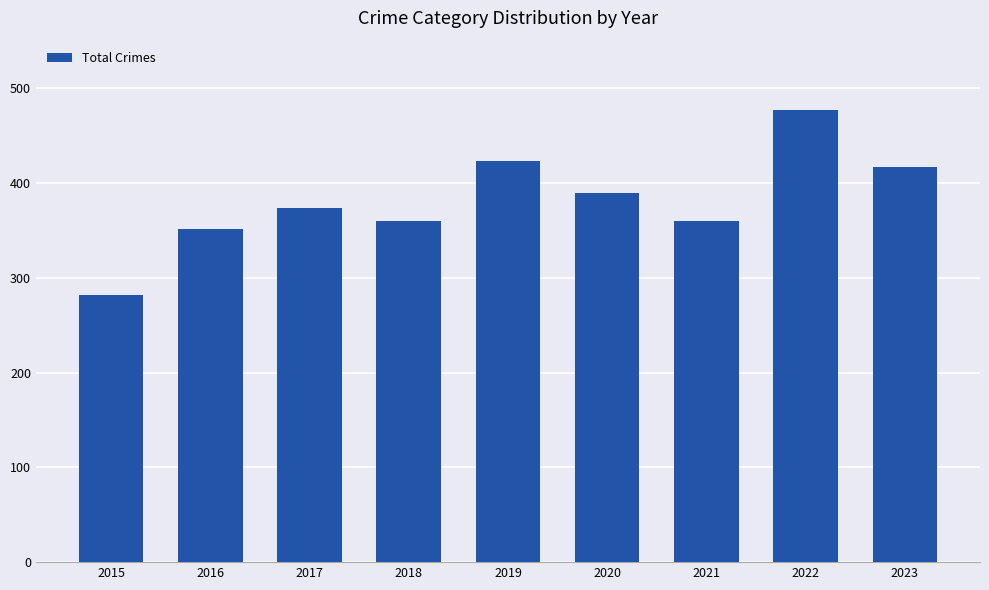

How many values are below 374?

4